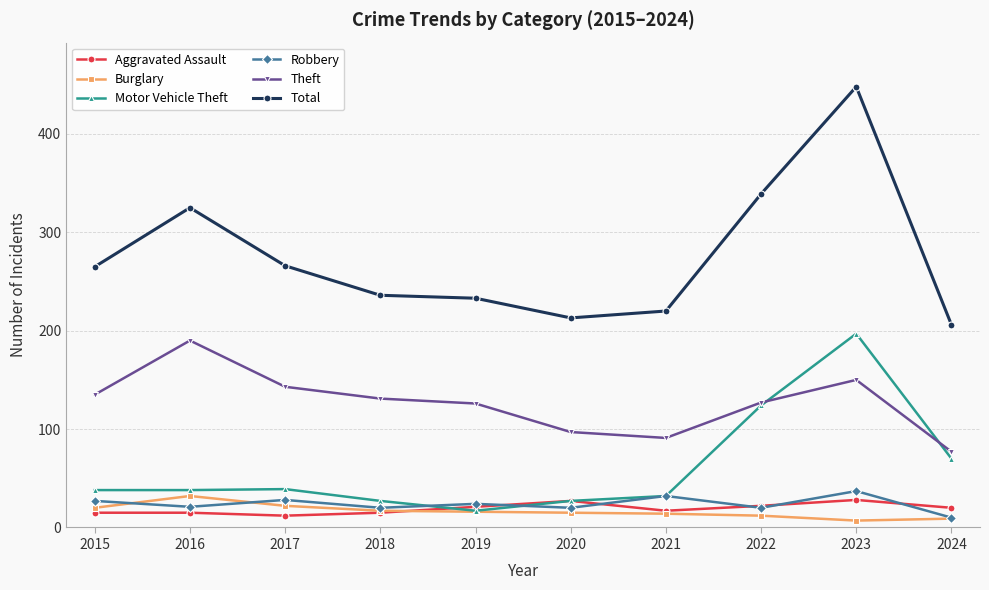

How many lines are shown in the chart?

6